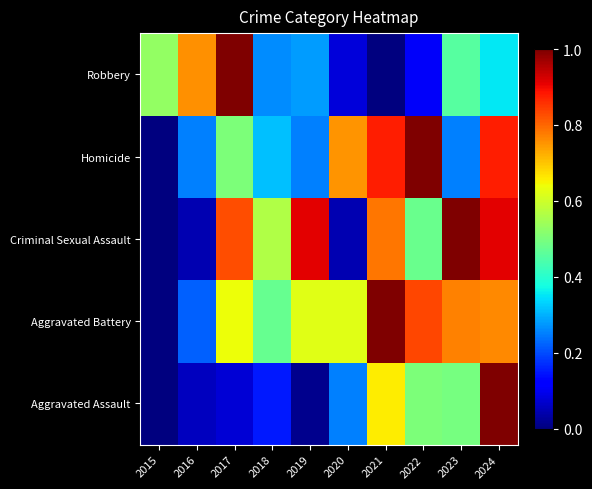

Which category has the highest value across all series?

2024